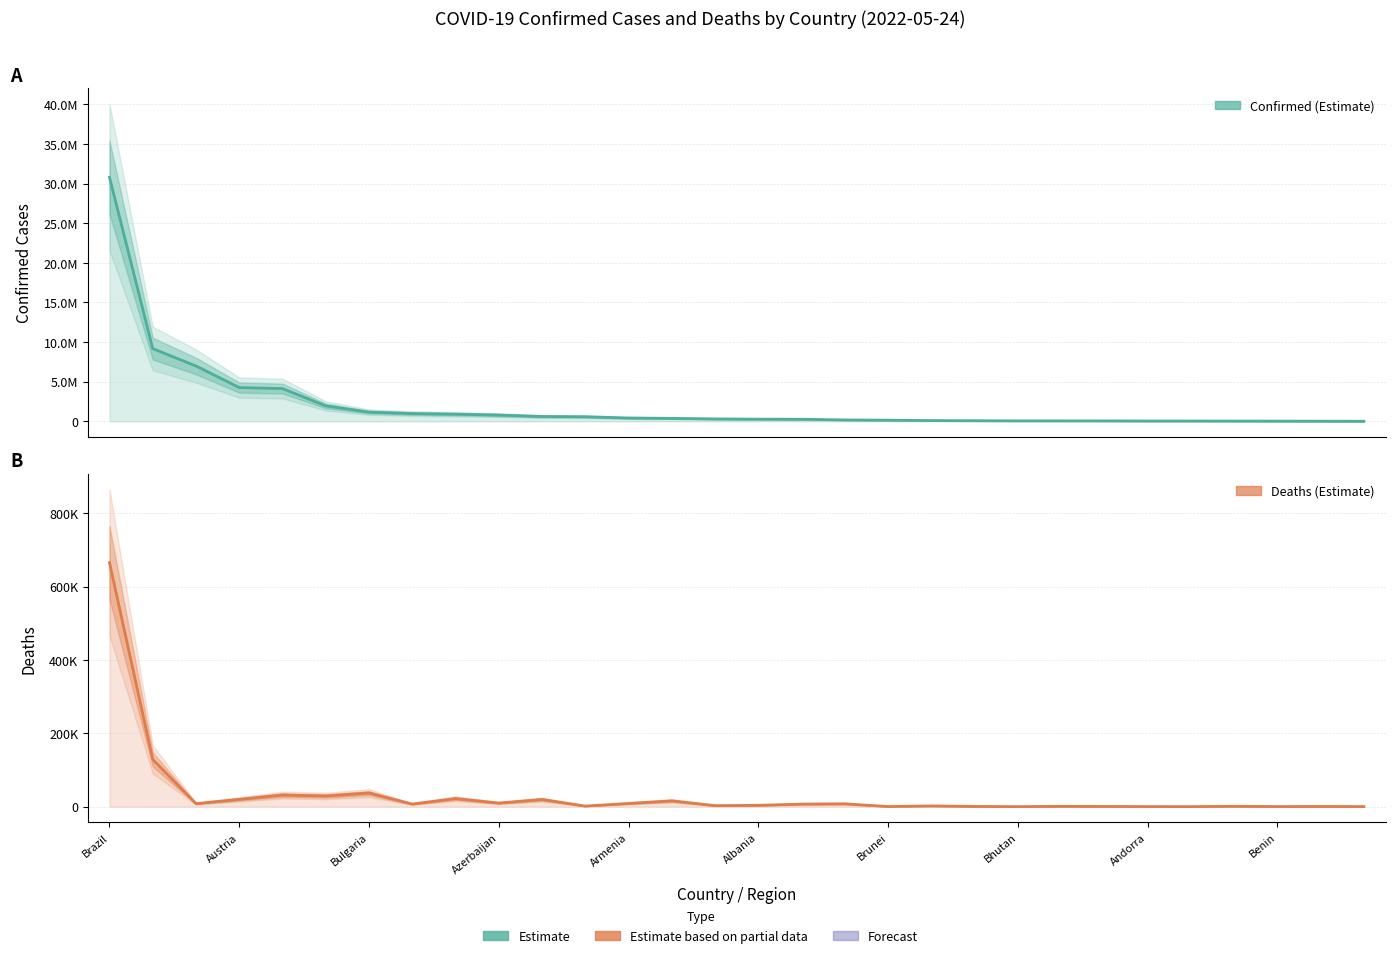

How many series are shown in this chart?

2